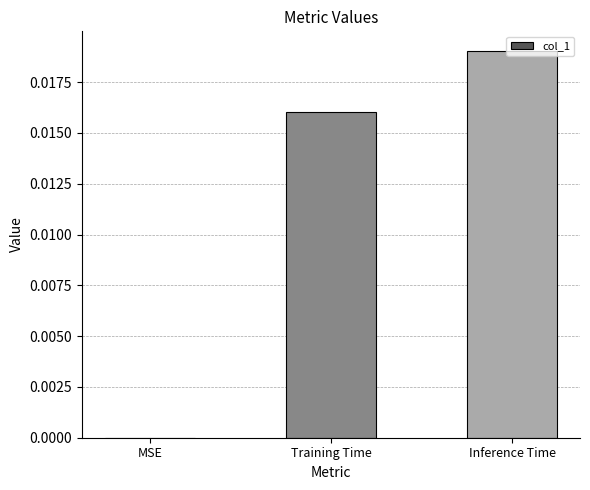

The value at Inference Time is 0.0. True or false?

True